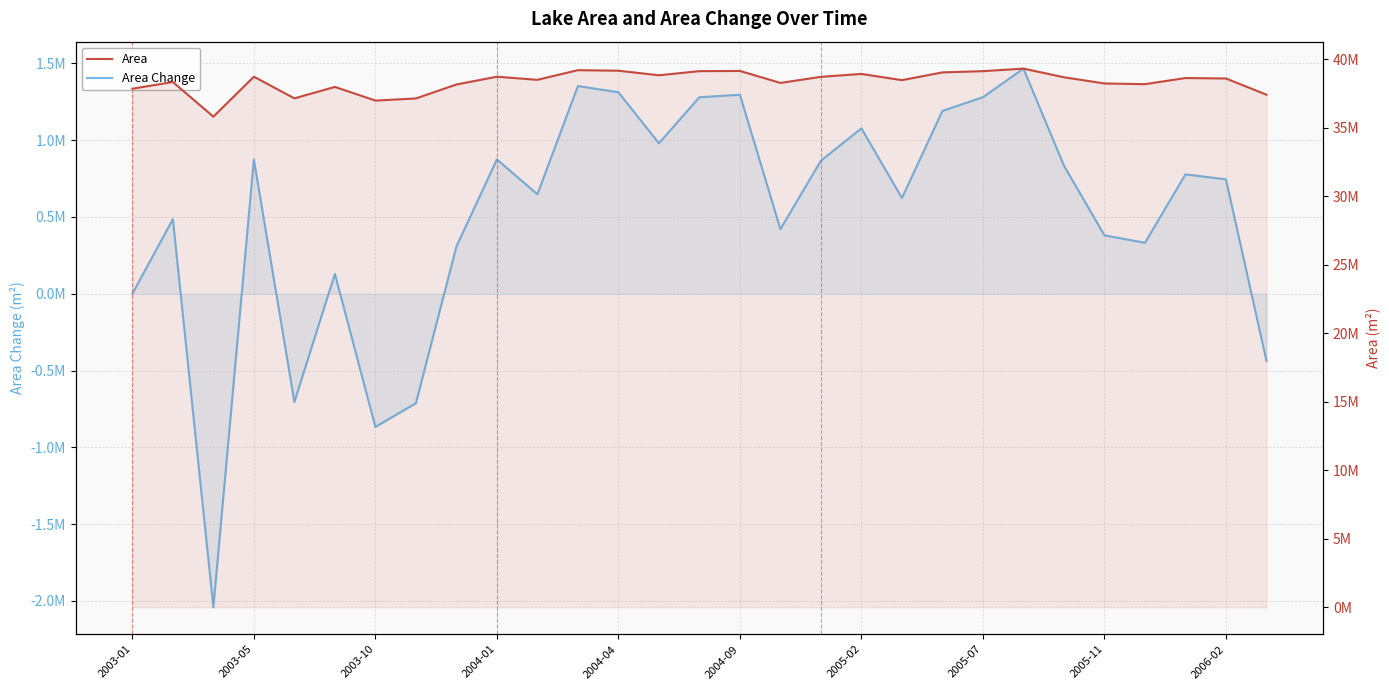

True or false: Area Change and Area cross at least once.

False